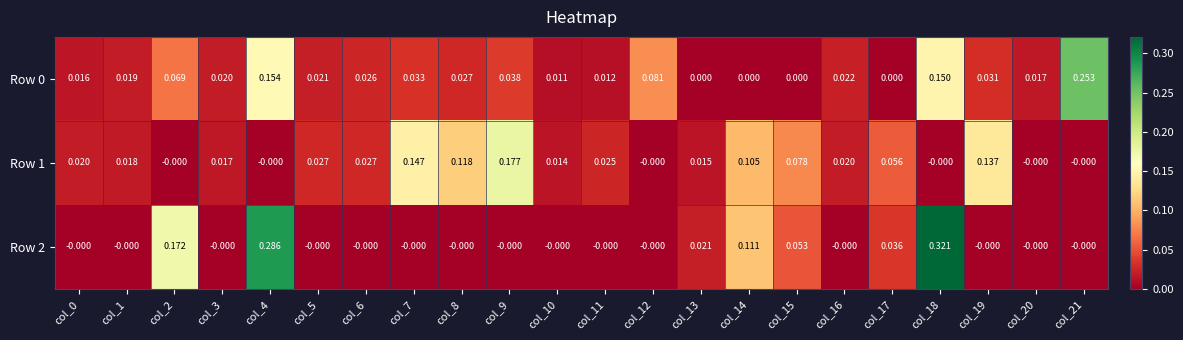

Which category has the lowest value across all series?

col_13